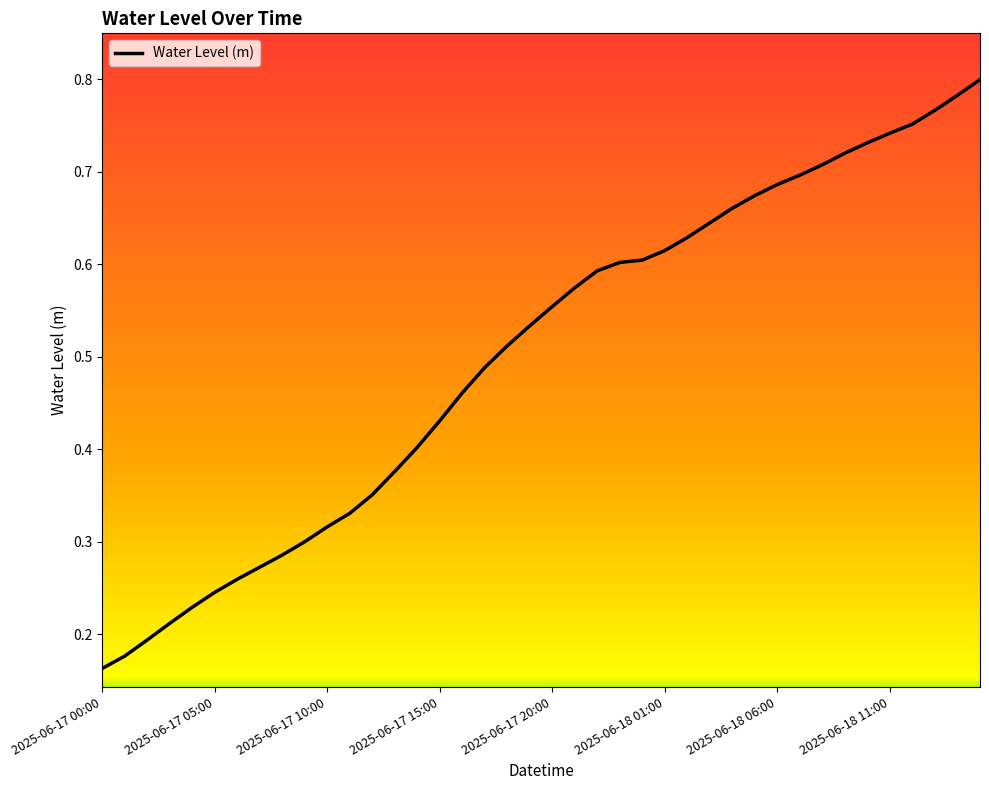

Does the chart have visible grid lines?

No